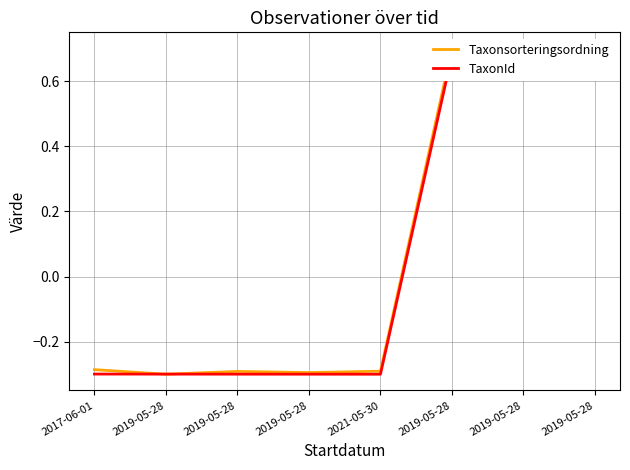

Which series has the largest total across all categories?

Taxonsorteringsordning